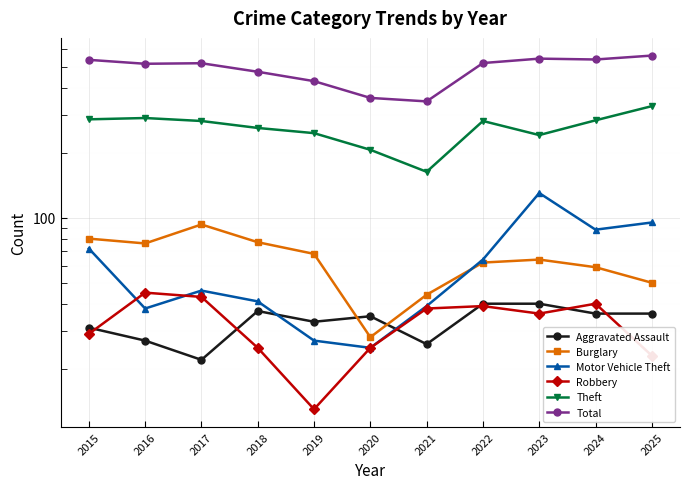

Which has a higher value, 2016 or 2022?

2022